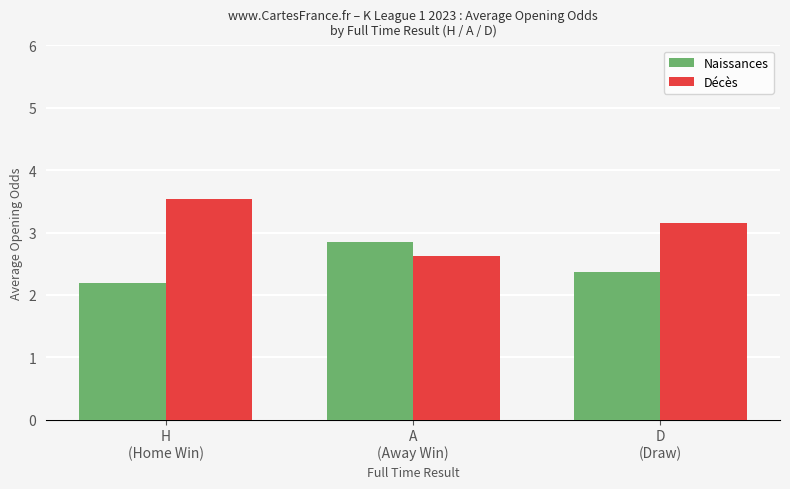

At A
(Away Win), list the series in order from smallest to largest.

Décès, Naissances